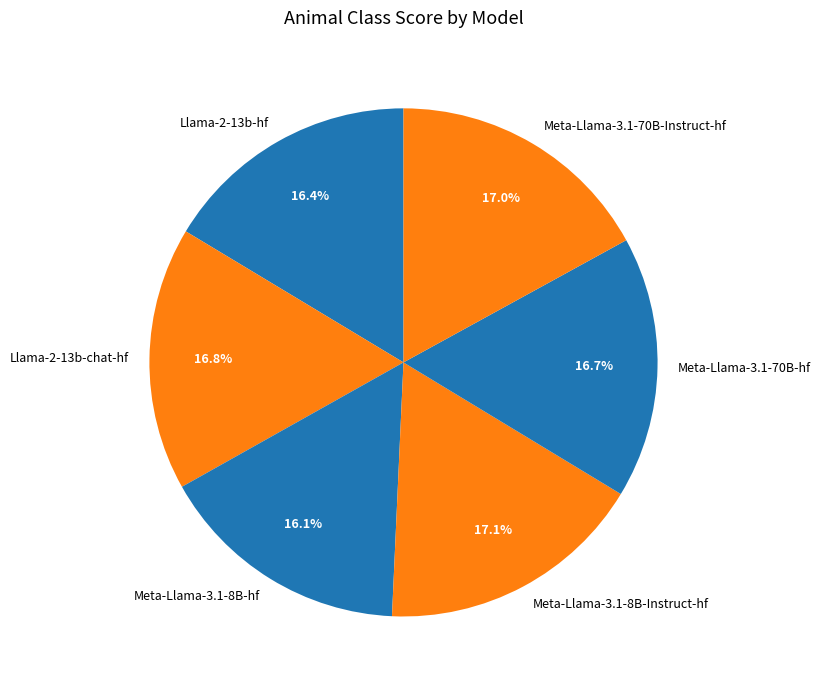

Does Meta-Llama-3.1-8B-Instruct-hf account for over 50% of the chart?

No